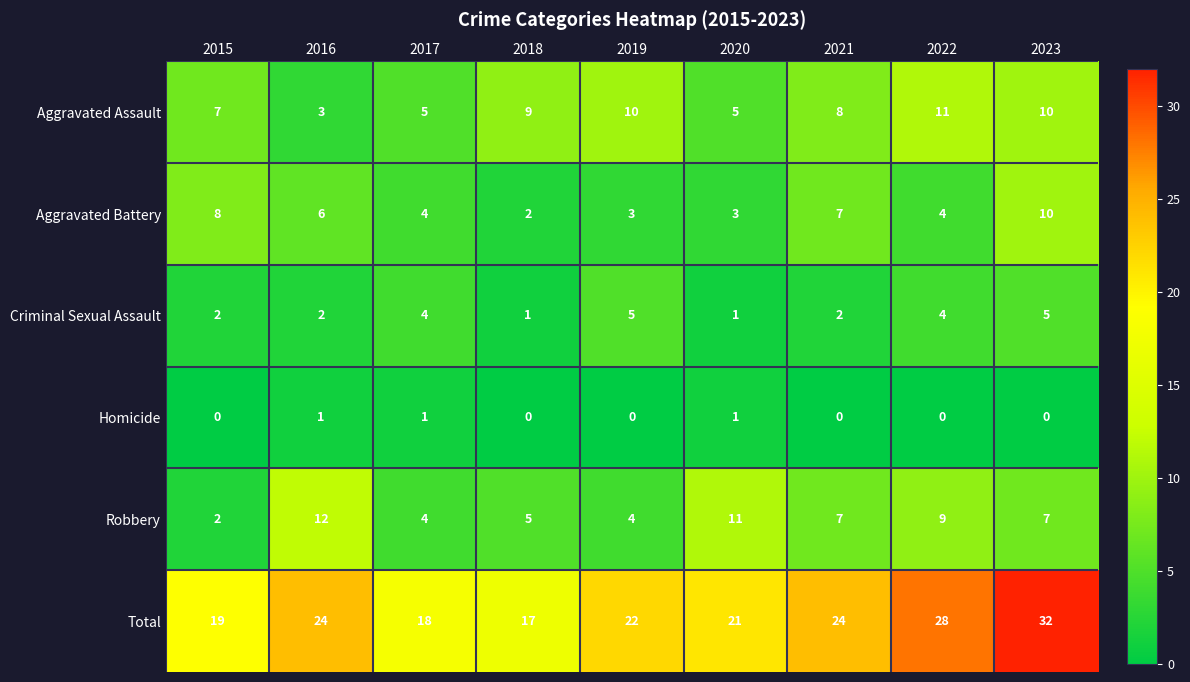

Which series has the largest total across all categories?

Total